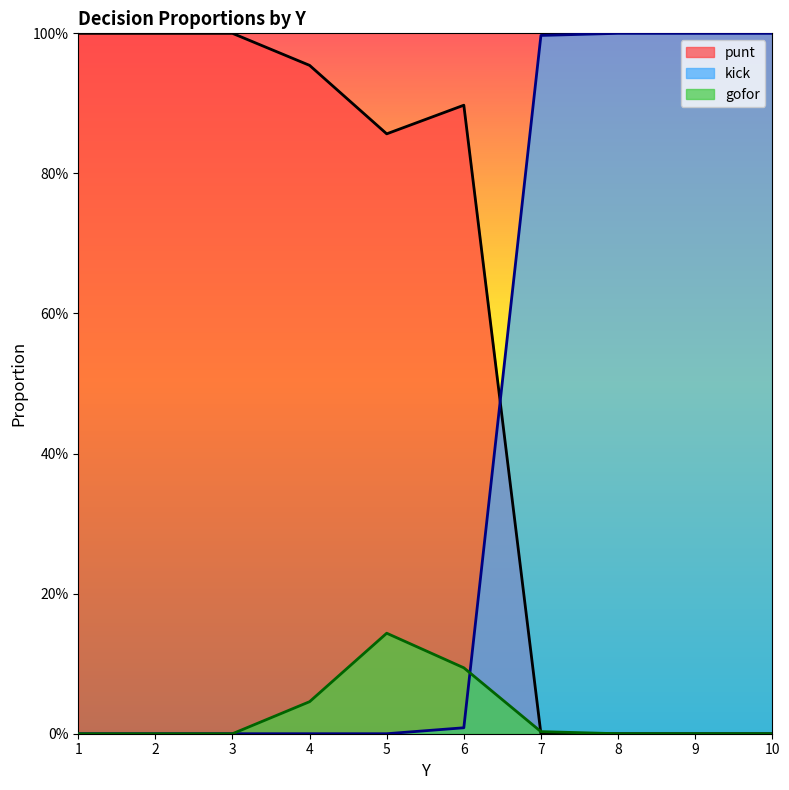

True or false: gofor and kick intersect in this chart.

True